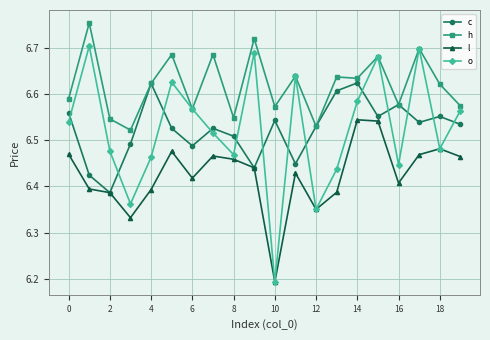

True or false: o has more than 1 interior local peaks.

True